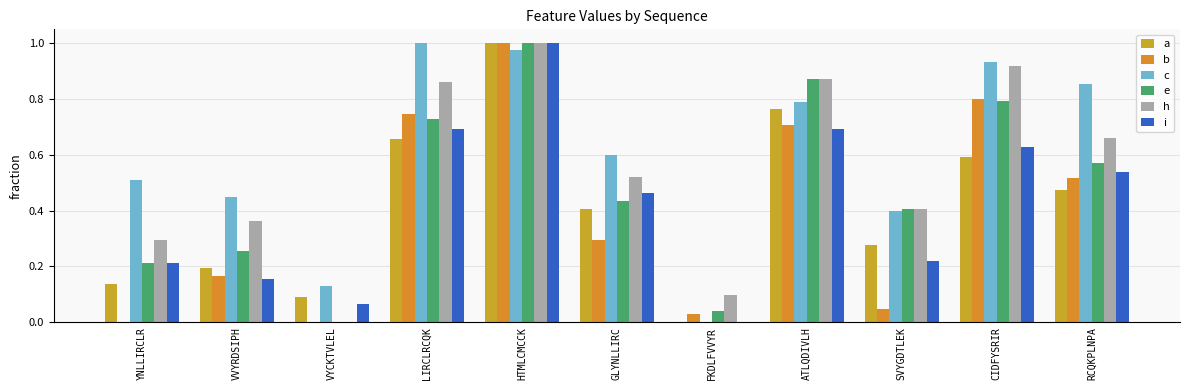

At which label is e closest to 0?

VYCKTVLEL